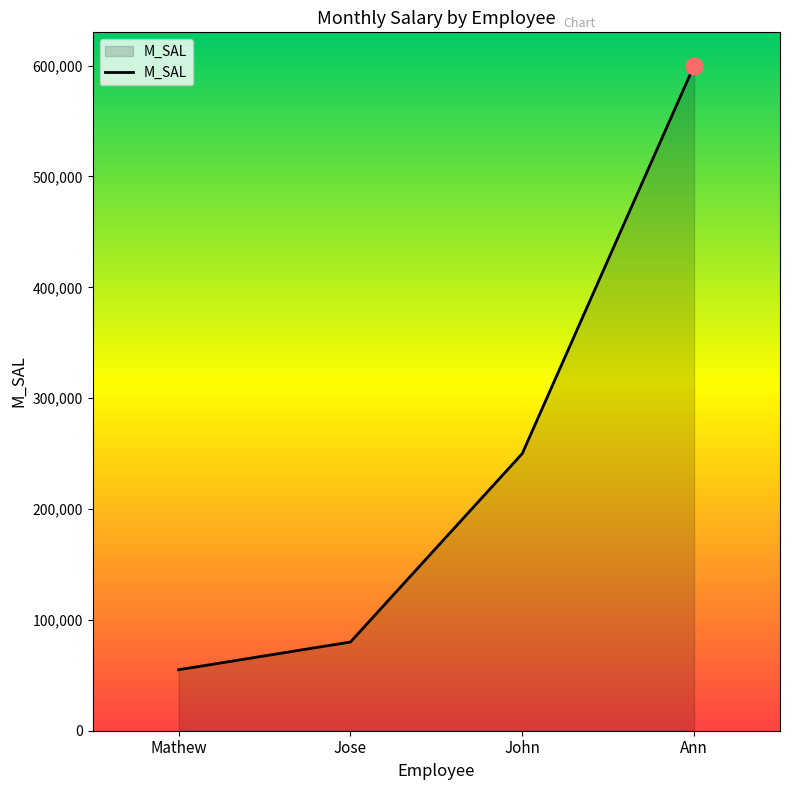

What is the approximate value at Mathew?

55000